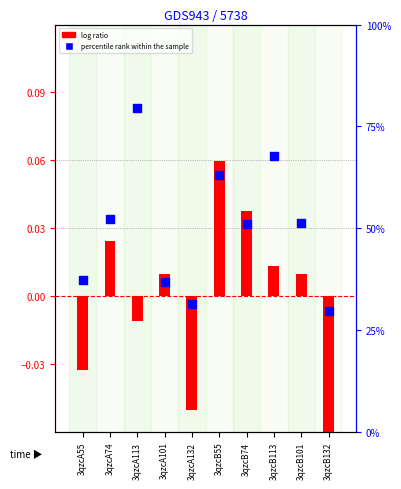

Which series reaches the minimum Y coordinate?

log ratio